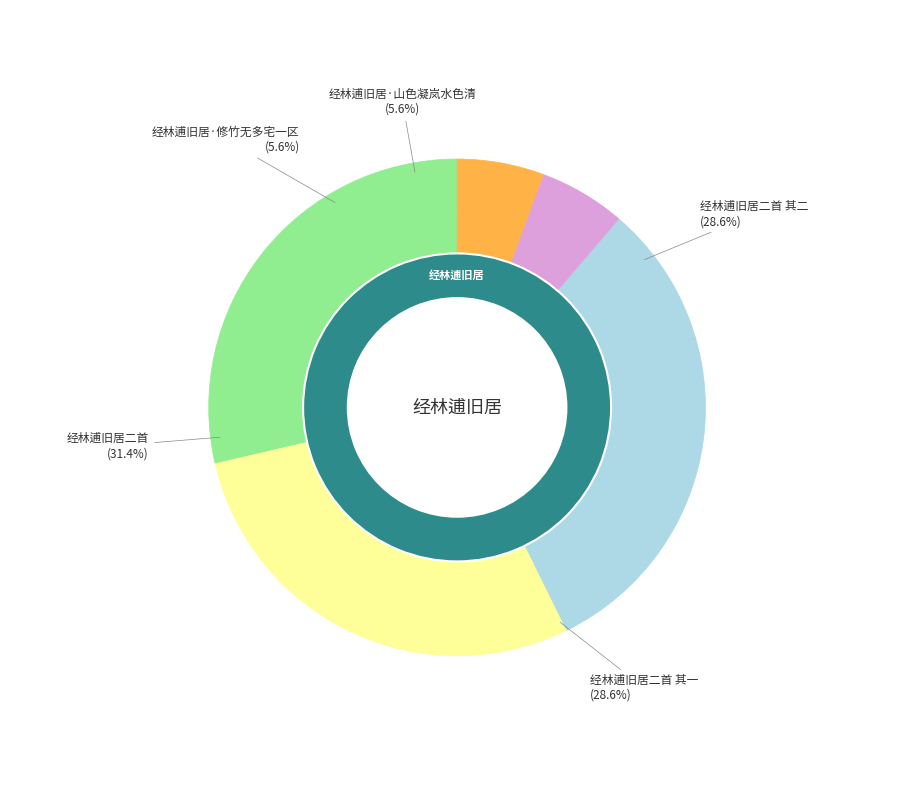

To the nearest percent, what percentage of the pie is 经林逋旧居二首?

31%